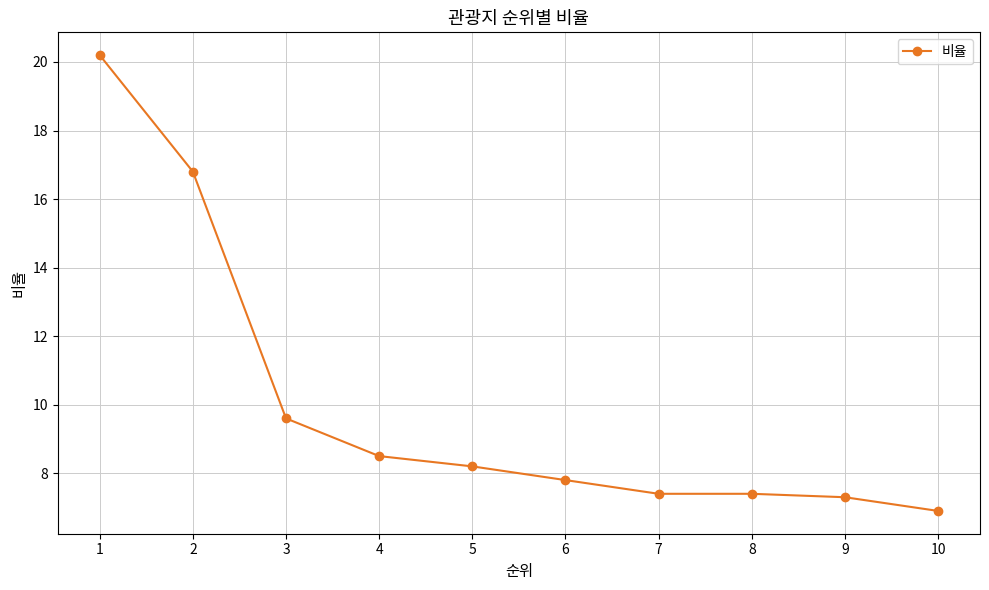

What is the value of the 1st point from the left?

20.2